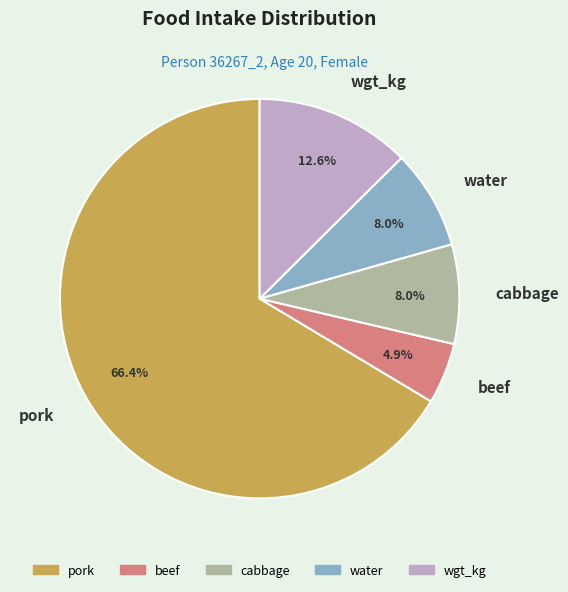

What is the ratio of the value at cabbage to the value at wgt_kg?

0.6